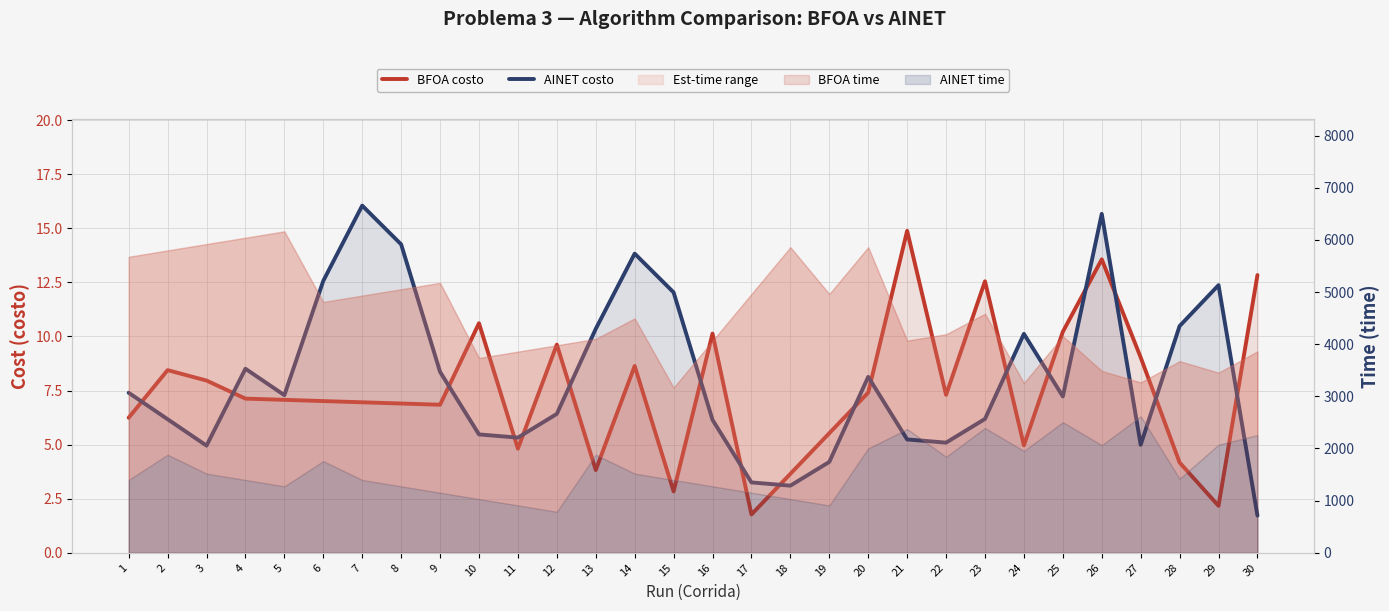

True or false: BFOA costo has more than 1 points higher than both neighbors.

True